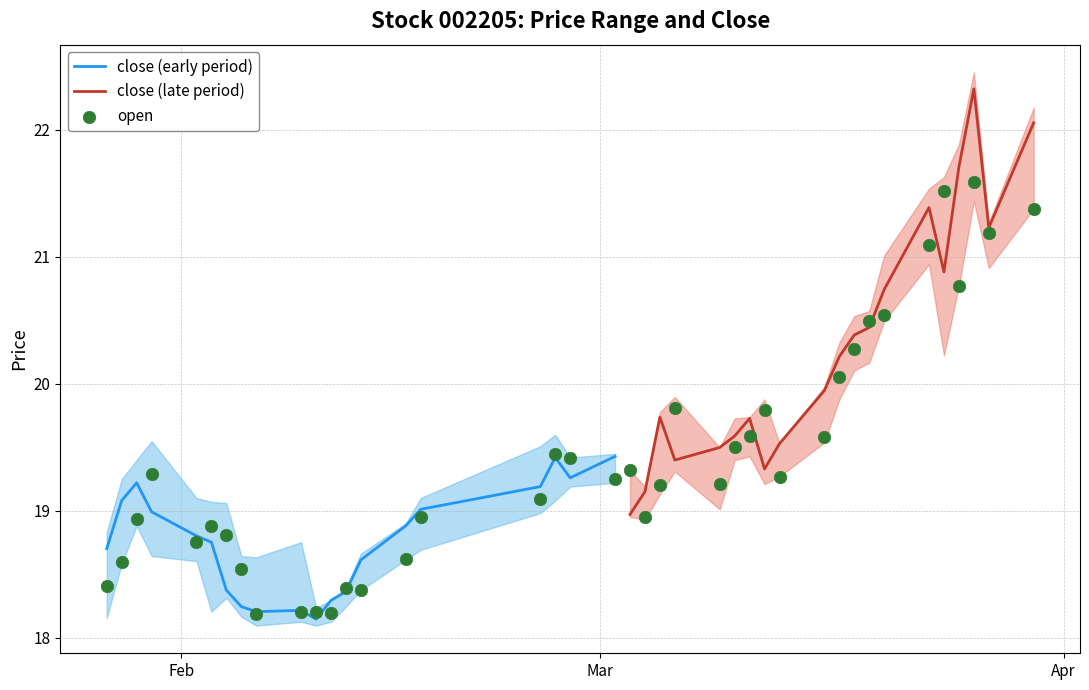

What is the lowest value of the close (early period) series?

18.1